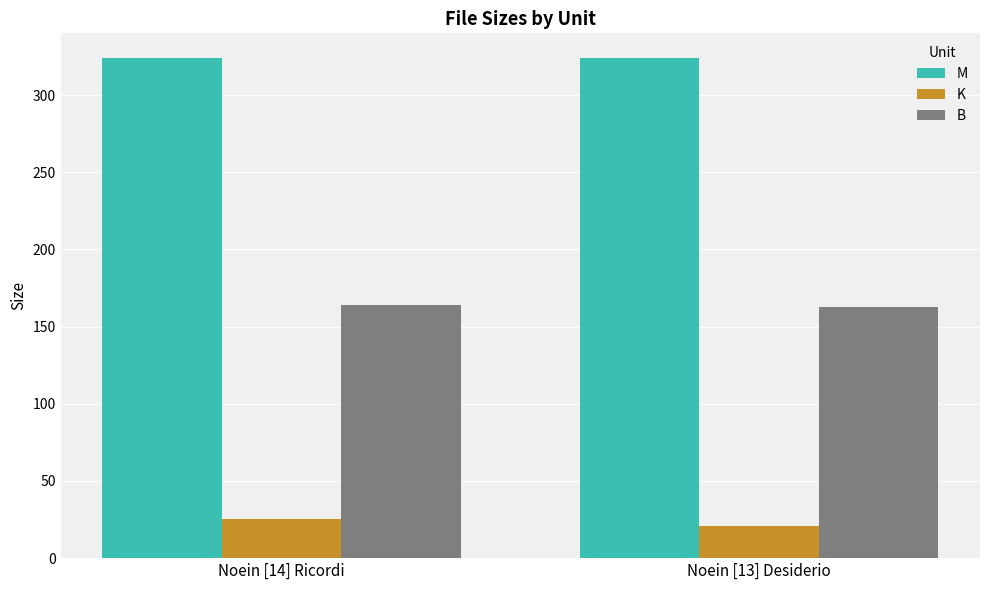

Is the value of B at Noein [13] Desiderio greater than the value of K at Noein [13] Desiderio?

Yes